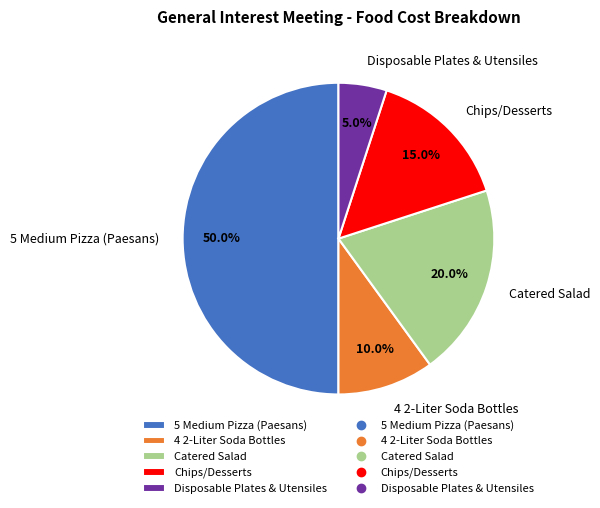

What is the ratio of the value at Disposable Plates & Utensiles to the value at 4 2-Liter Soda Bottles?

0.5